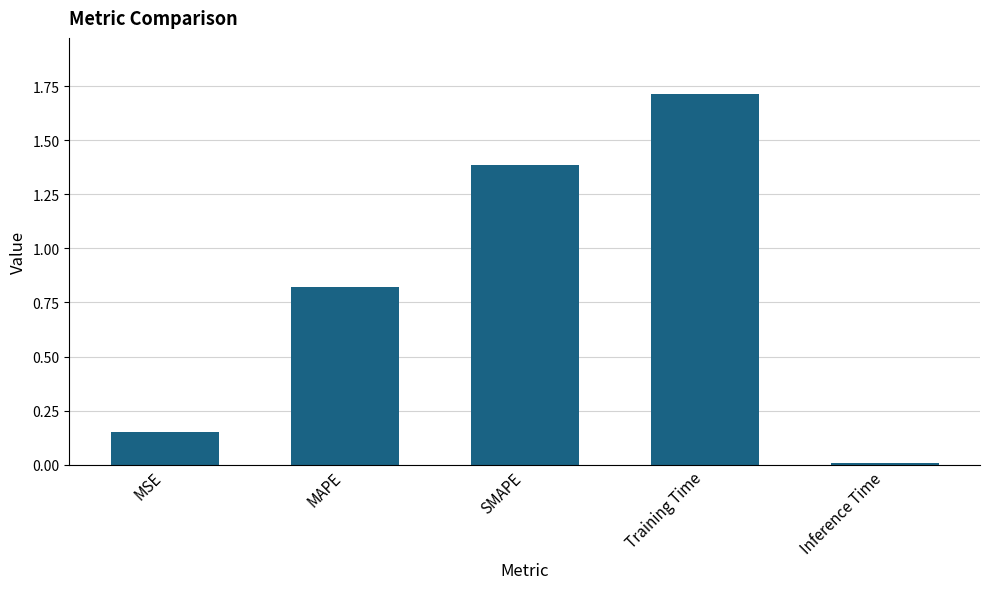

The chart shows a value of 0.9 at SMAPE. True or false?

False